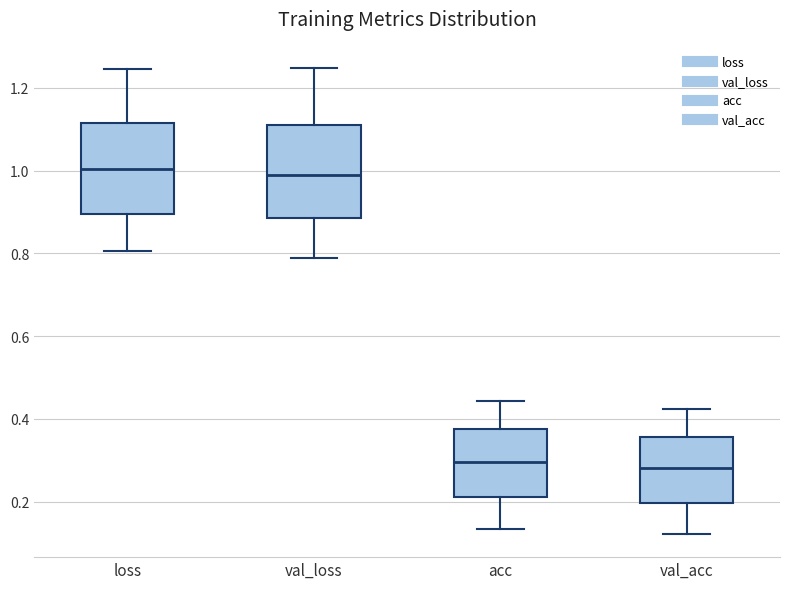

Reading left to right, transcribe this box plot: for each box, give where its median line is, the range the box spans, and where its two whiskers end, as read against the y-axis. The values are not printed on the chart, so give them approximately, as read against the axis.

loss: median 1.00, box 0.90 to 1.12, whiskers 0.80 to 1.24
val_loss: median 1.00, box 0.88 to 1.12, whiskers 0.78 to 1.24
acc: median 0.30, box 0.22 to 0.38, whiskers 0.14 to 0.44
val_acc: median 0.28, box 0.20 to 0.36, whiskers 0.12 to 0.42